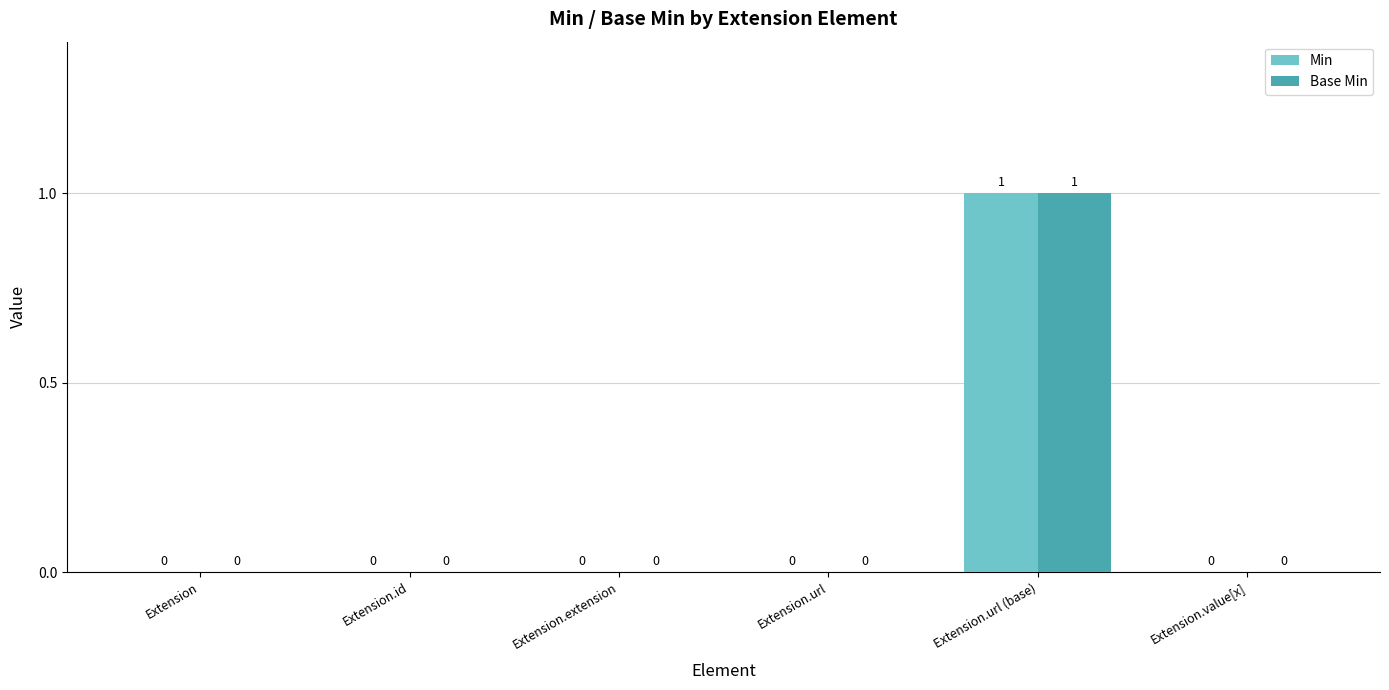

The value of Base Min at Extension.url (base) is 0. True or false?

False